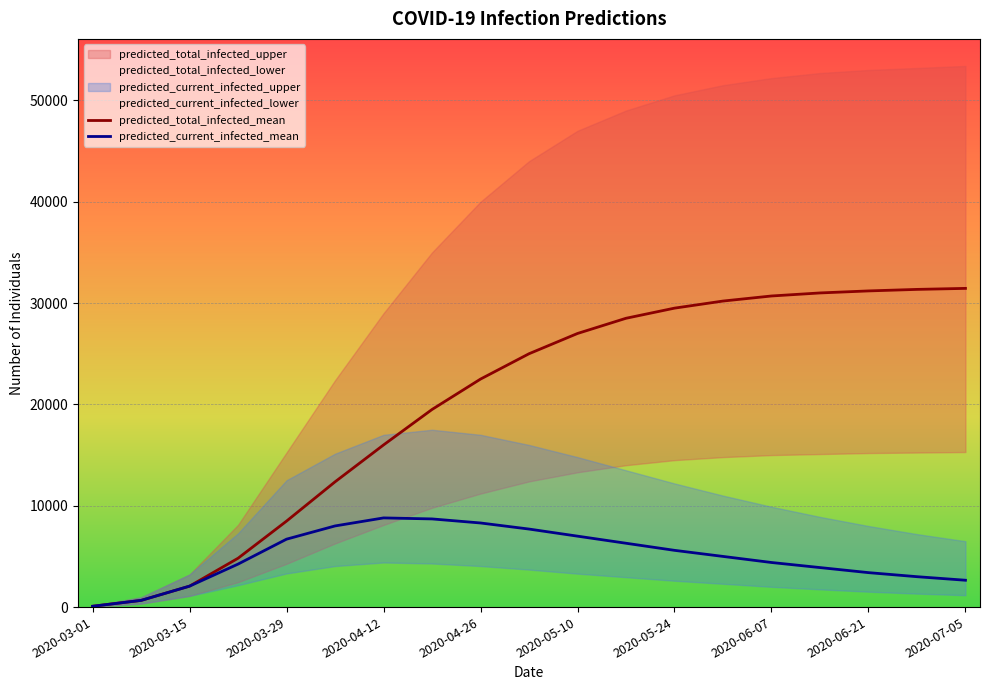

True or false: predicted_current_infected_mean has a value of 5600 at 2020-05-24.

True